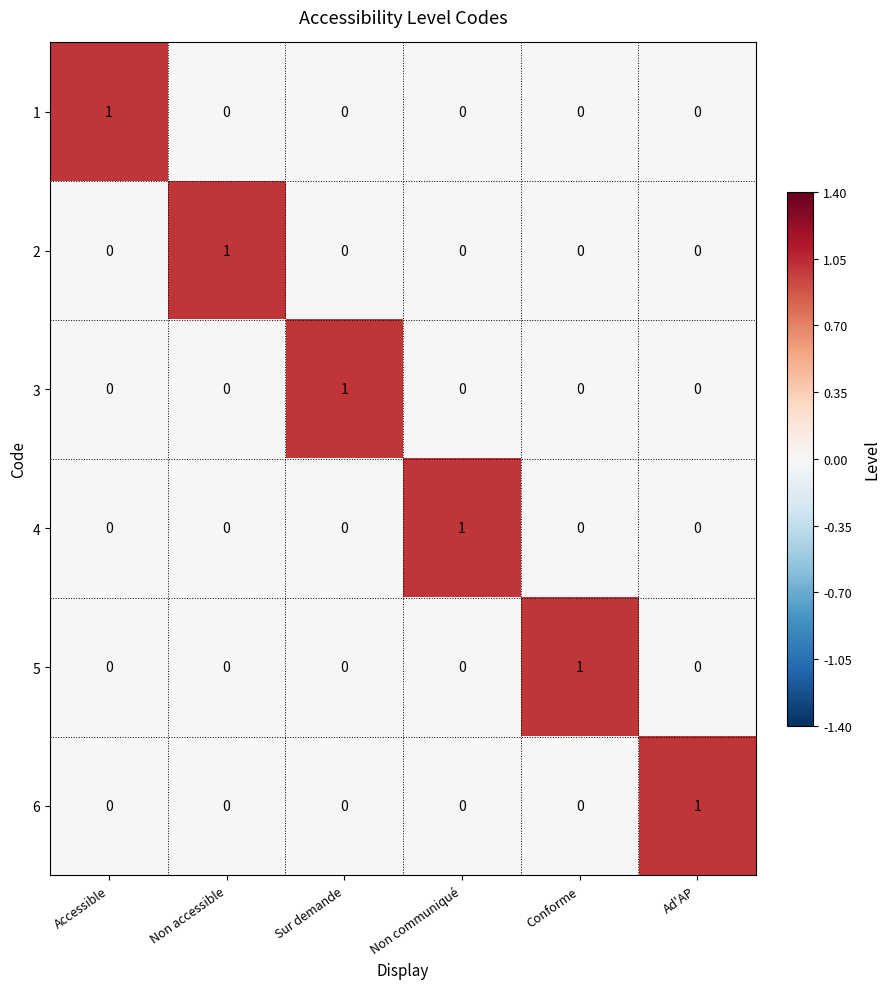

The value of 4 at Accessible is 0. True or false?

True